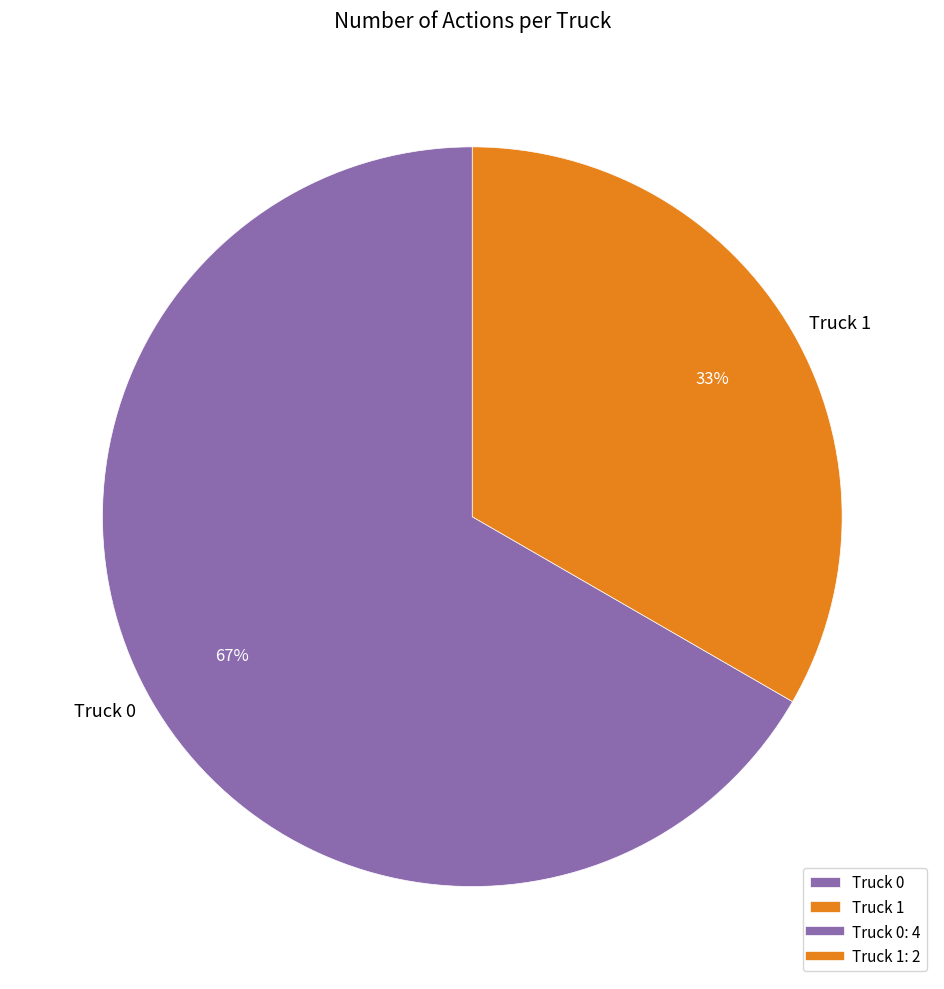

To the nearest percent, what is the average slice percentage?

50%